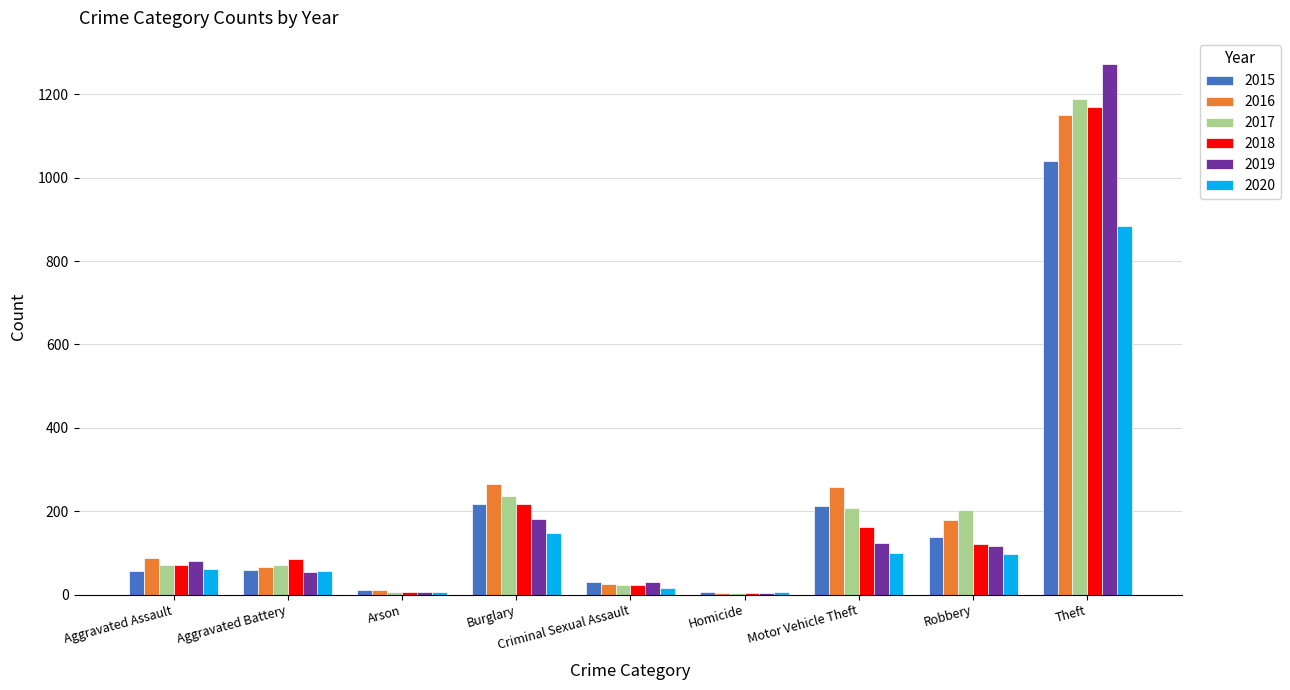

Count the number of categories in the chart.

9